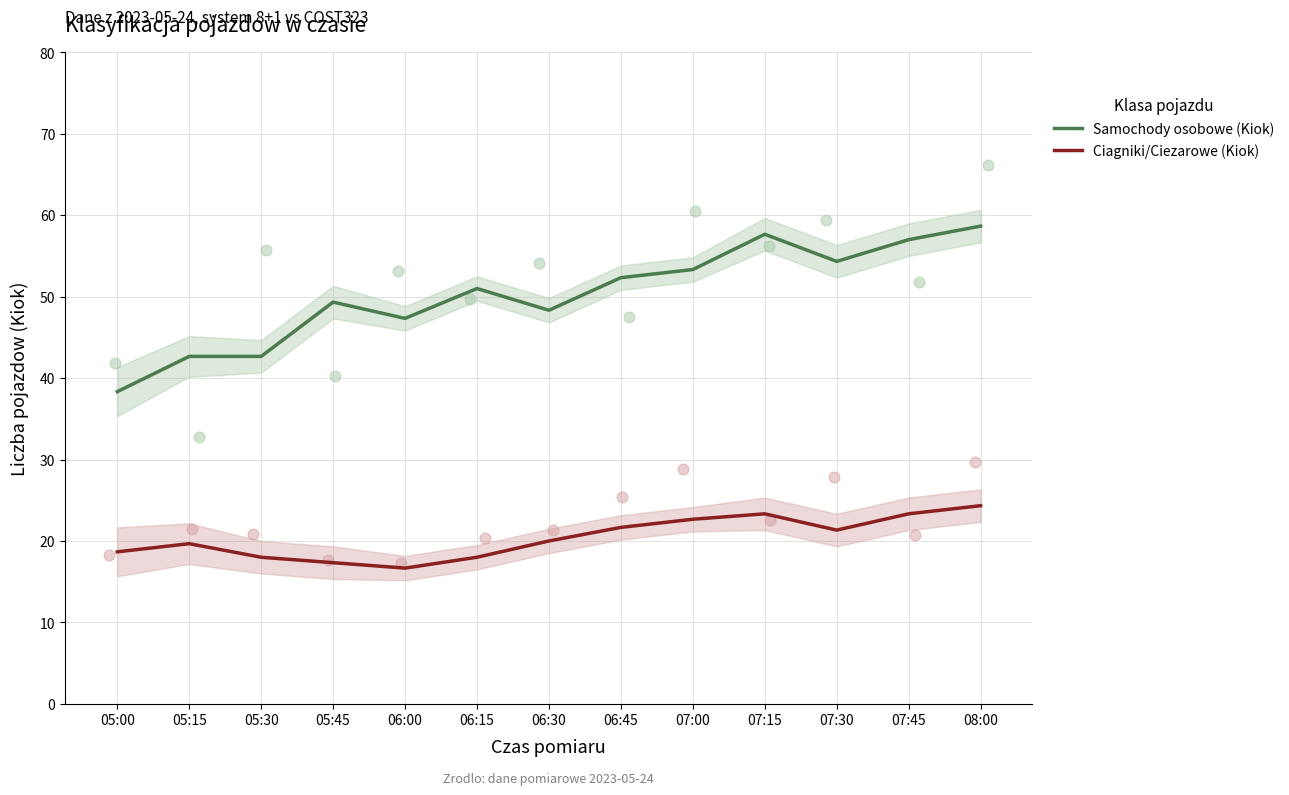

Which series contains the lowest Y value?

Ciagniki/Ciezarowe (Kiok)